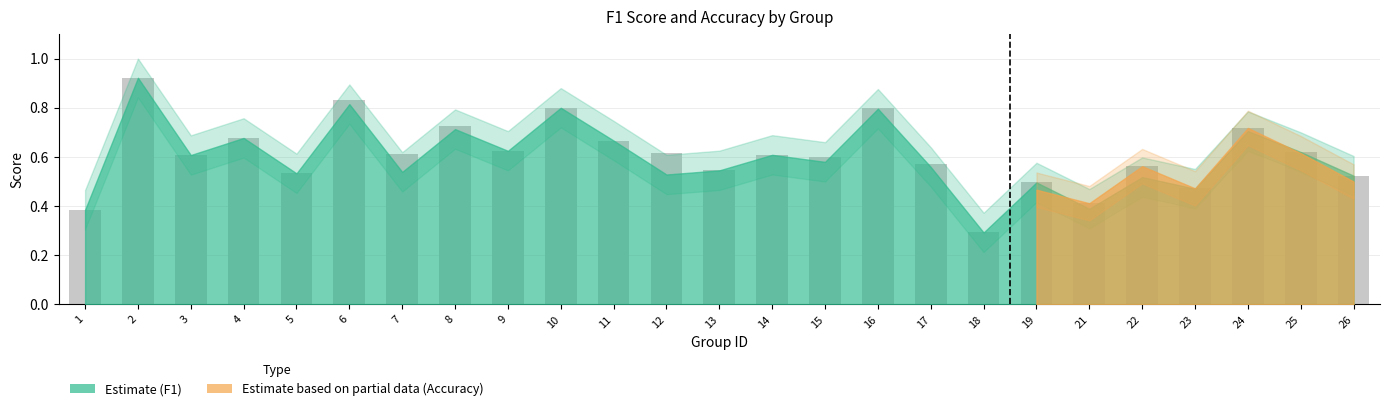

How many series are shown in this chart?

1